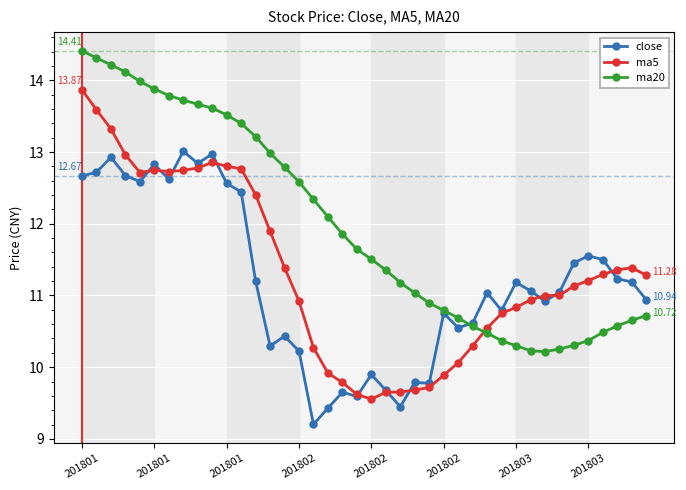

At how many categories does at least one series exceed 10?

40